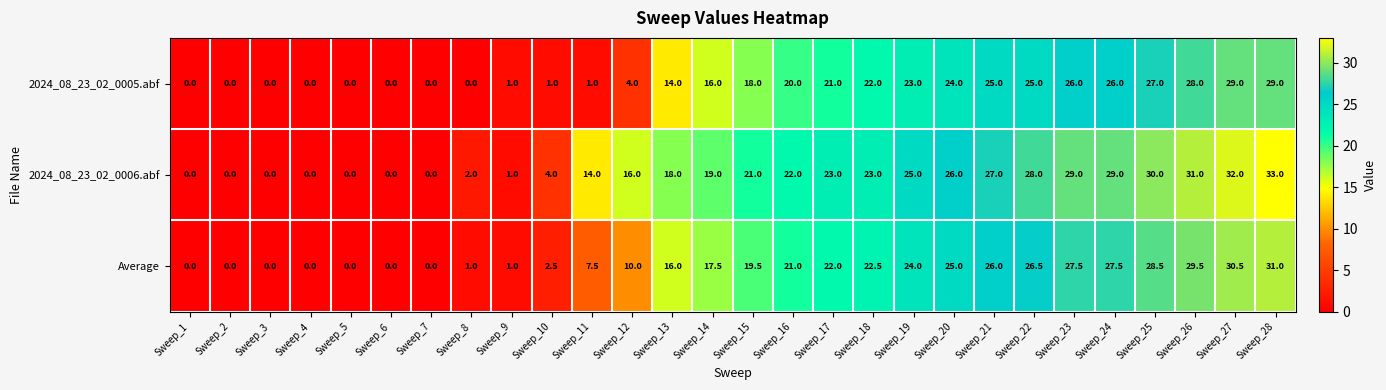

List the series in order of their overall mean, highest first.

2024_08_23_02_0006.abf, Average, 2024_08_23_02_0005.abf